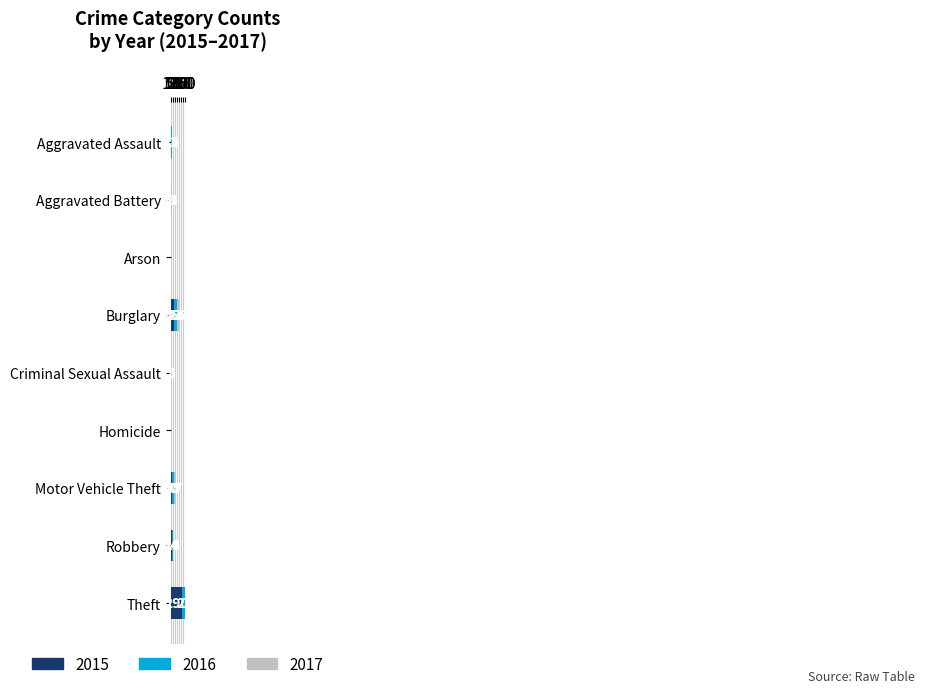

Between Motor Vehicle Theft and Theft, which series saw the biggest shift?

2015